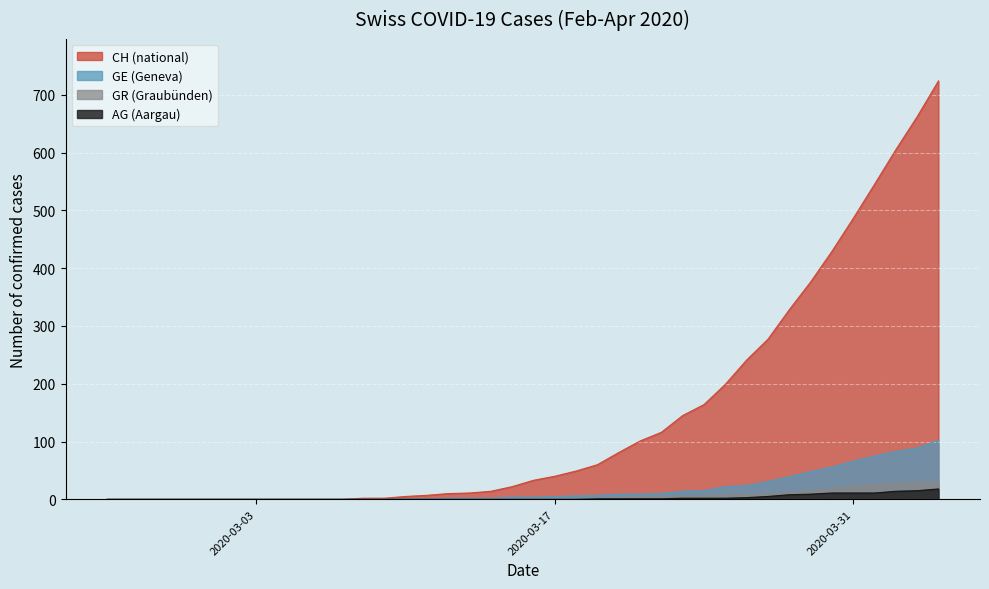

What is the maximum value shown in the chart?

724